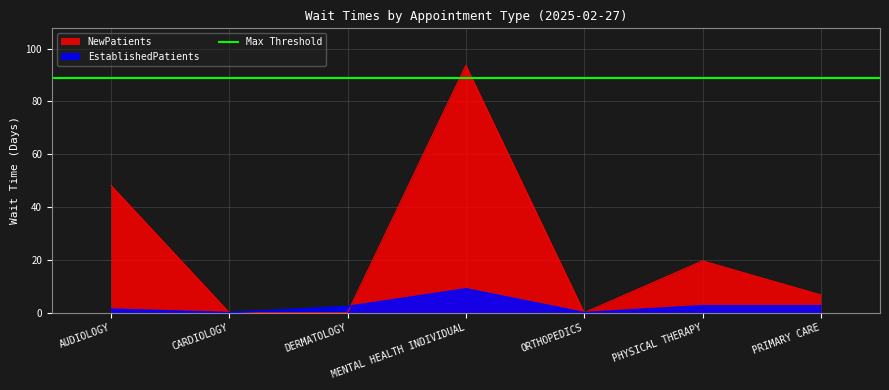

What is the value of the EstablishedPatients point at the 4th from the left?

9.0